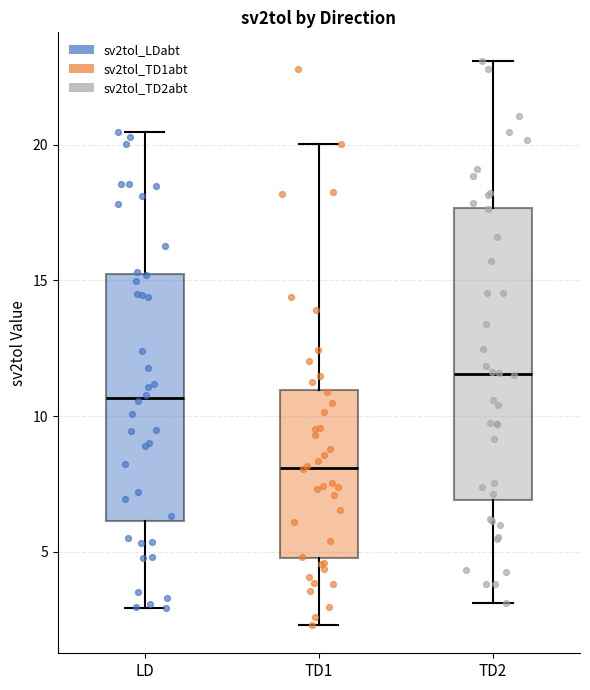

Where is the upper edge of the box for LD on the y-axis? The values are not printed on the chart, so give them approximately, as read against the axis.

15.0